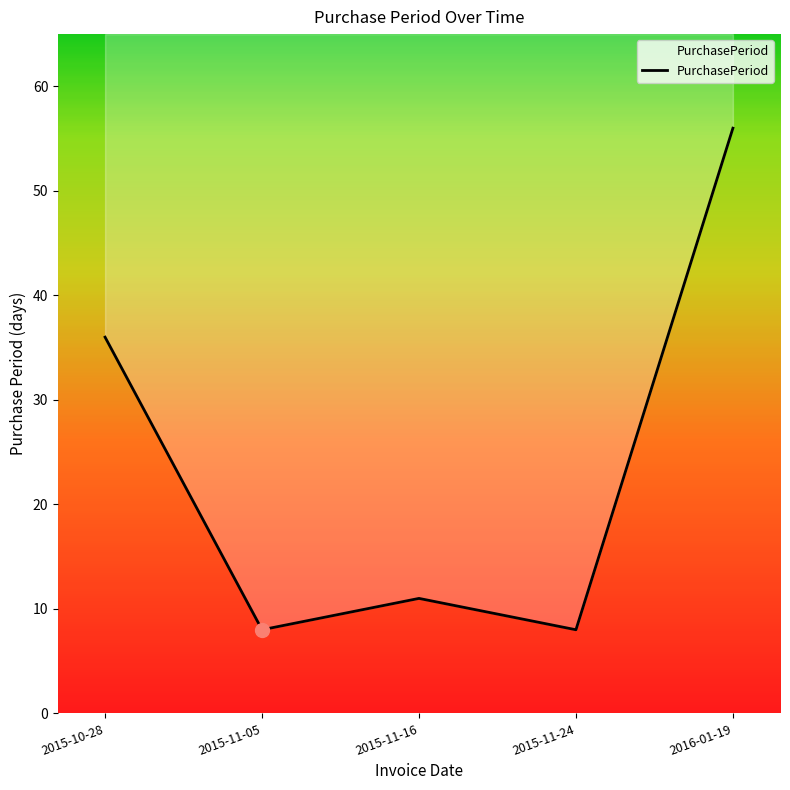

At which category does the data reach its first local valley?

2015-11-05